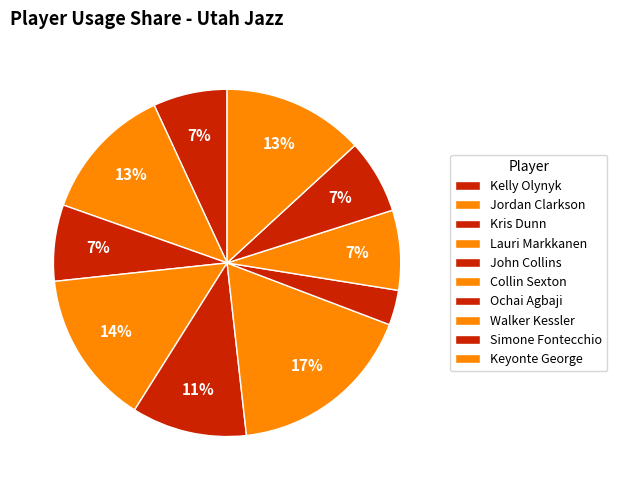

How many slices are in this pie chart?

10